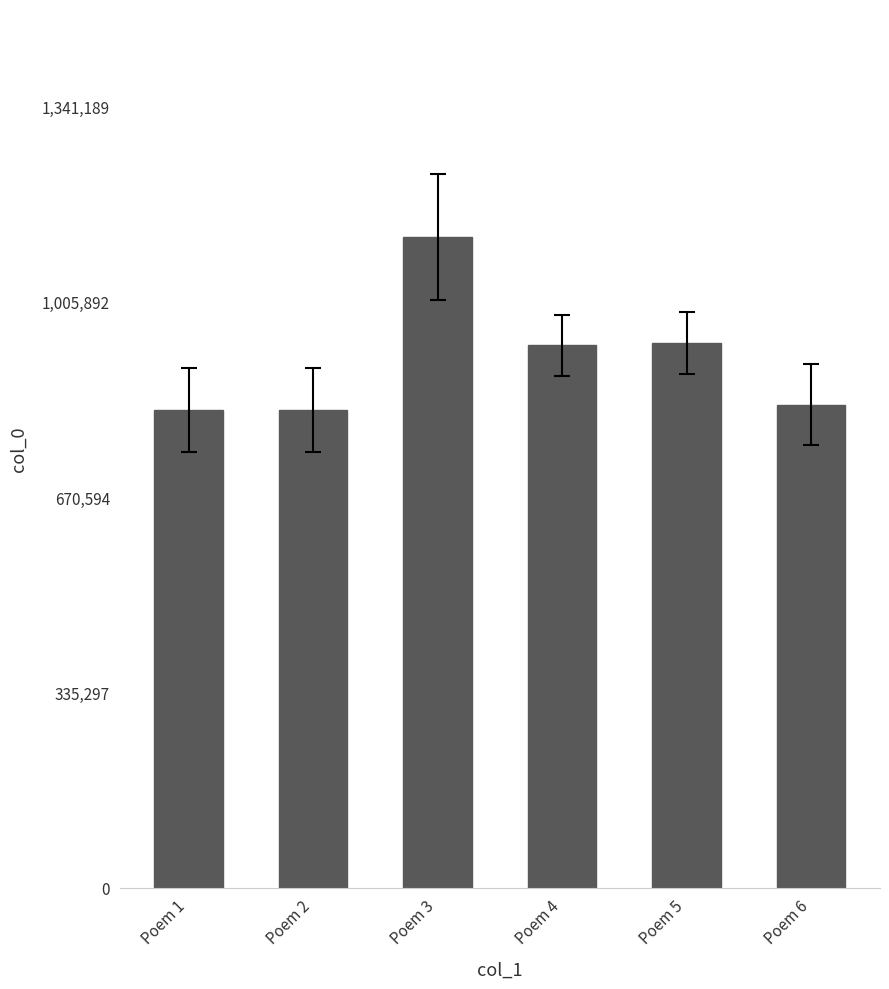

Approximately how many times larger is the value at Poem 4 compared to Poem 2?

1.1